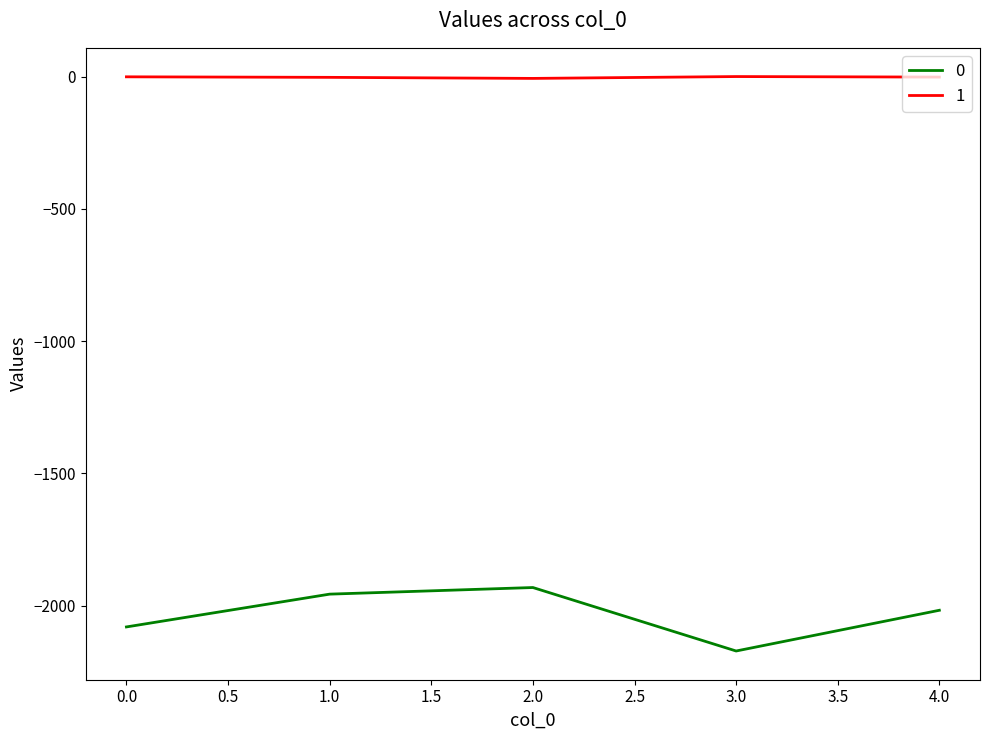

The value of 0 at 2.0 is -1932. True or false?

True